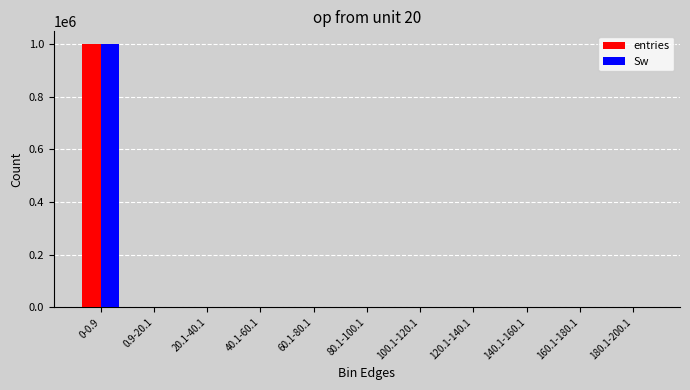

What is the maximum value shown in the chart?

999320